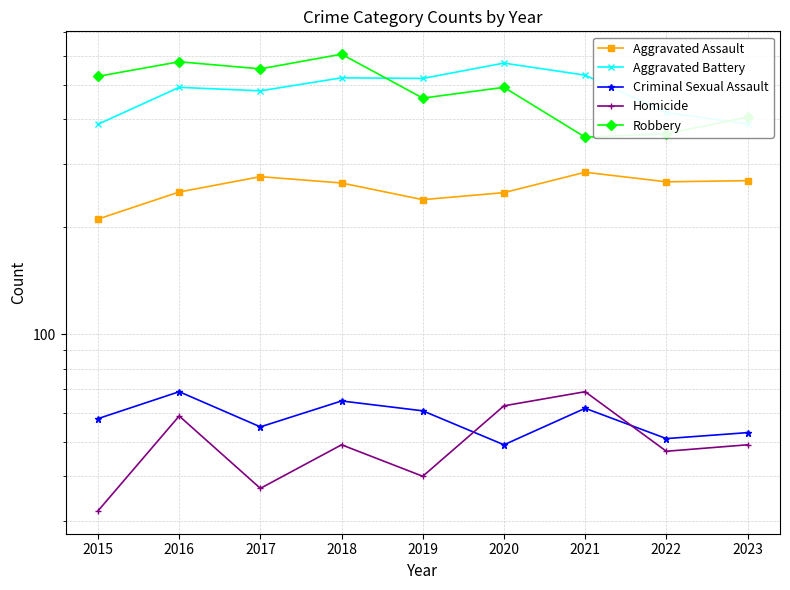

What is the spread (max minus min) of values at 2021?

469